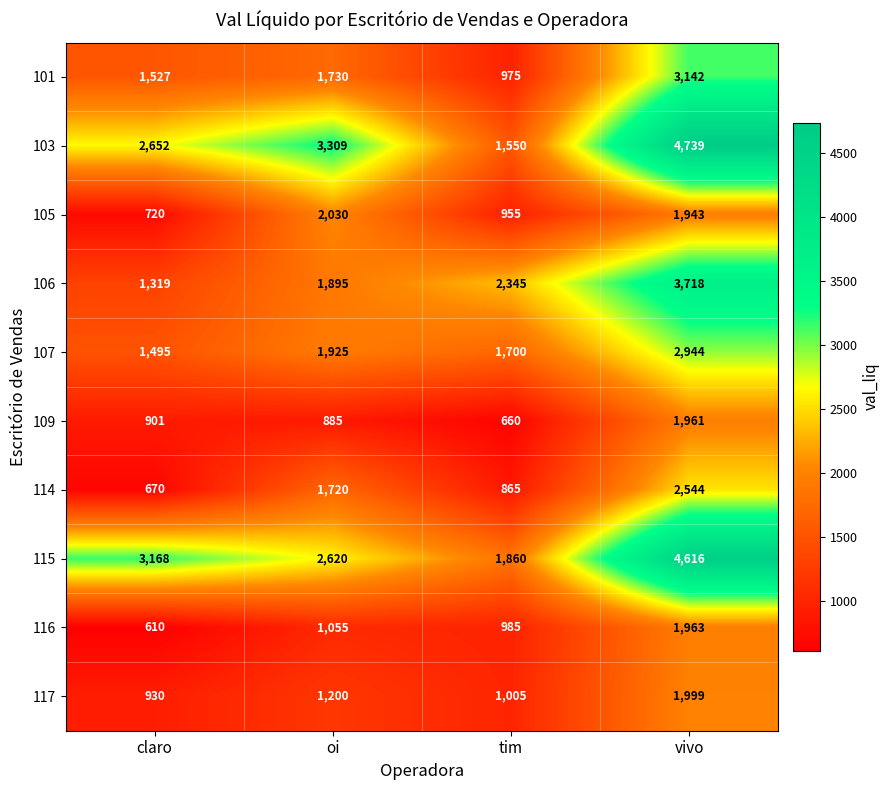

Which series has the largest range (max minus min)?

103